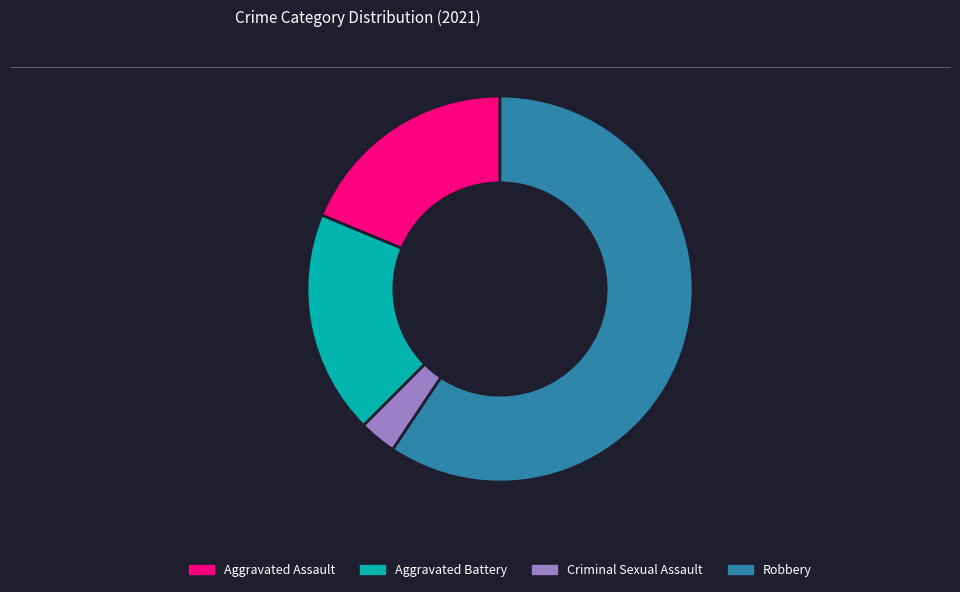

Between Aggravated Assault and Robbery, which is larger?

Robbery